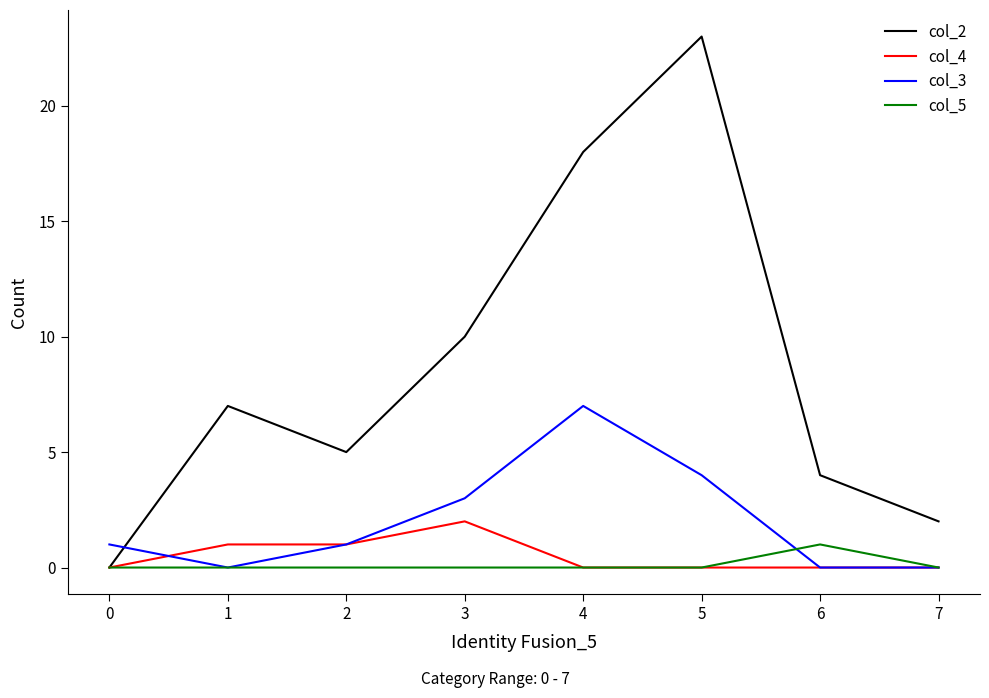

How many interior local valleys does the col_2 series have?

1